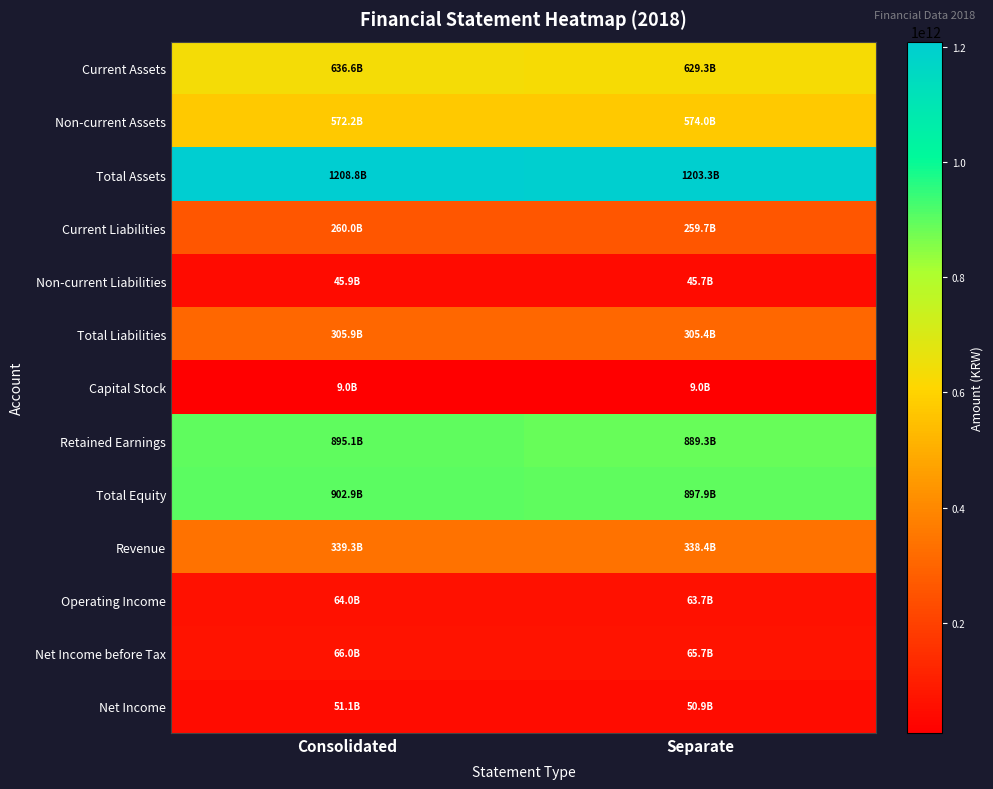

How many series are shown in this chart?

13